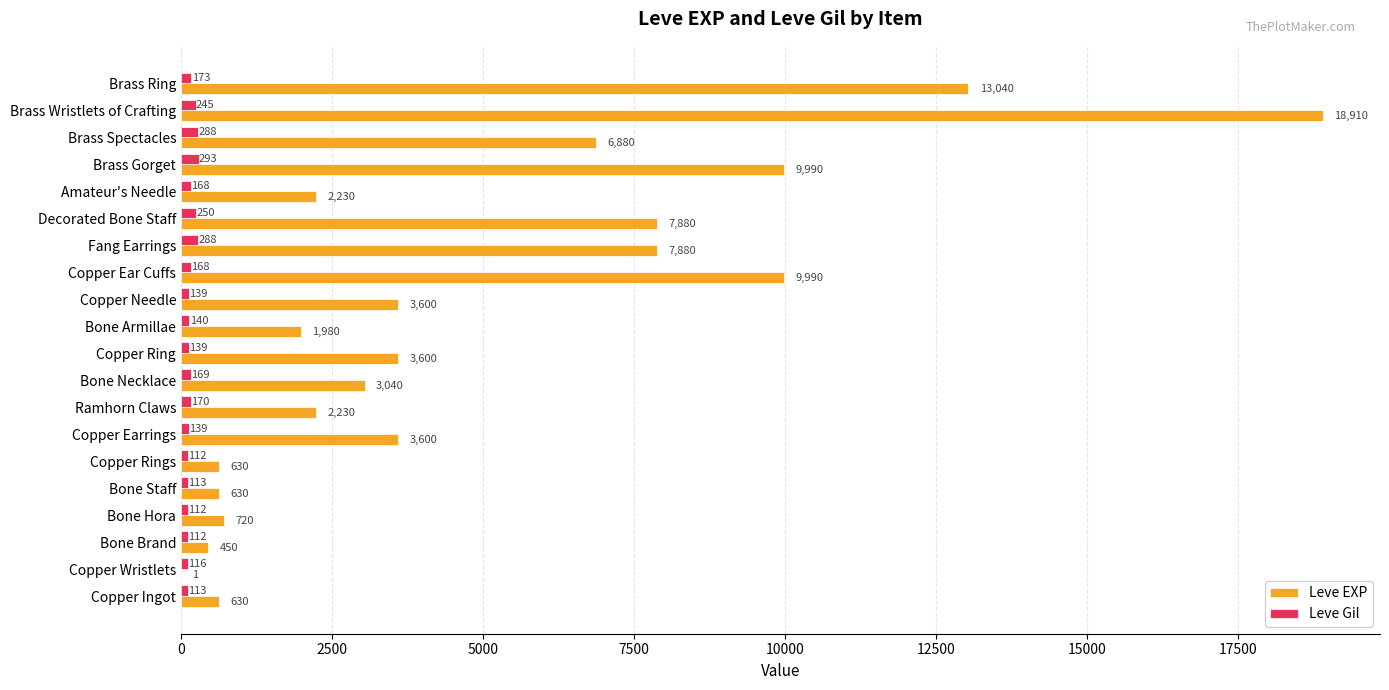

Which series changed the most between Copper Rings and Bone Necklace?

Leve EXP